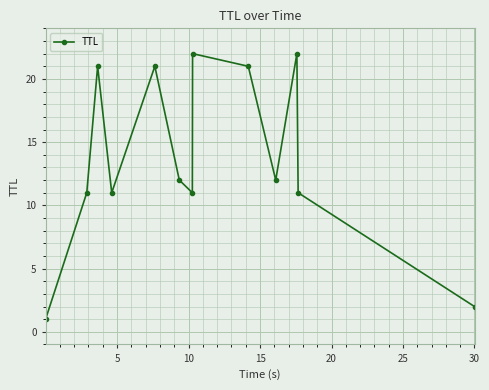

What is the maximum value shown in the chart?

22